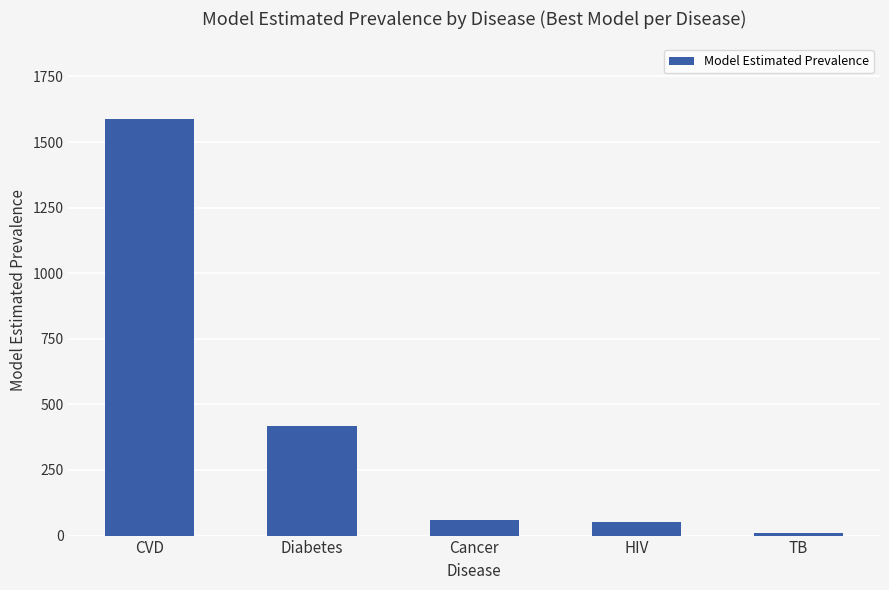

How many distinct data groups are displayed?

1